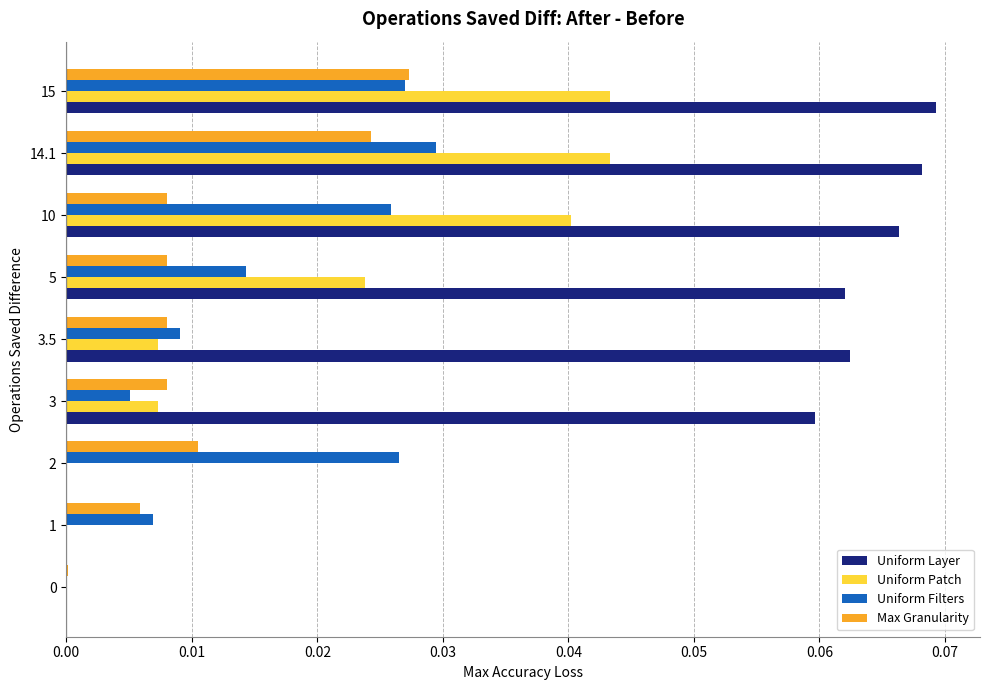

Which series changed the most between 2 and 5?

Uniform Layer